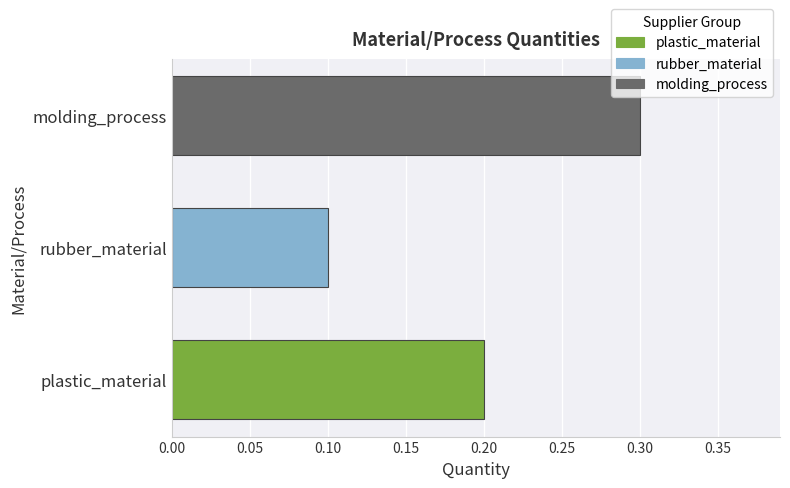

Reading top to bottom, what are all the values shown in this chart?

0.3	0.1	0.2